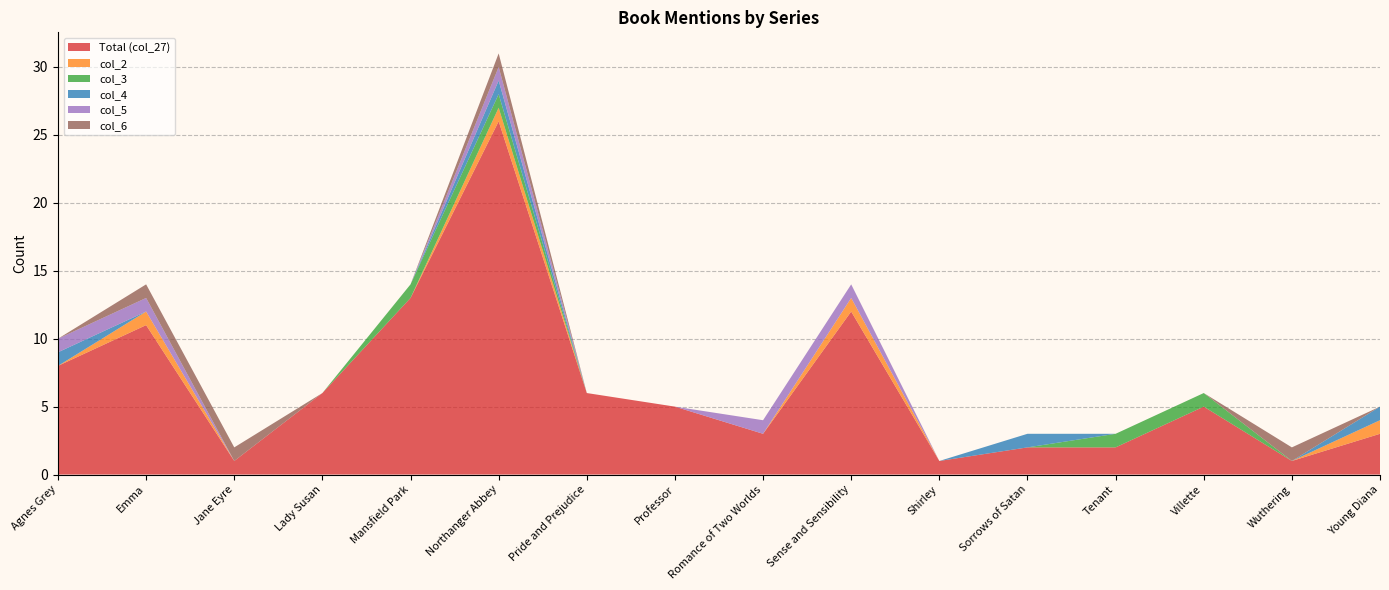

Reading left to right, transcribe all the data shown in this chart.

Total (col_27): Agnes Grey=8	Emma=11	Jane Eyre=1	Lady Susan=6	Mansfield Park=13	Northanger Abbey=26	Pride and Prejudice=6	Professor=5	Romance of Two Worlds=3	Sense and Sensibility=12	Shirley=1	Sorrows of Satan=2	Tenant=2	Villette=5	Wuthering=1	Young Diana=3
col_2: Agnes Grey=0	Emma=1	Jane Eyre=0	Lady Susan=0	Mansfield Park=0	Northanger Abbey=1	Pride and Prejudice=0	Professor=0	Romance of Two Worlds=0	Sense and Sensibility=1	Shirley=0	Sorrows of Satan=0	Tenant=0	Villette=0	Wuthering=0	Young Diana=1
col_3: Agnes Grey=0	Emma=0	Jane Eyre=0	Lady Susan=0	Mansfield Park=1	Northanger Abbey=1	Pride and Prejudice=0	Professor=0	Romance of Two Worlds=0	Sense and Sensibility=0	Shirley=0	Sorrows of Satan=0	Tenant=1	Villette=1	Wuthering=0	Young Diana=0
col_4: Agnes Grey=1	Emma=0	Jane Eyre=0	Lady Susan=0	Mansfield Park=0	Northanger Abbey=1	Pride and Prejudice=0	Professor=0	Romance of Two Worlds=0	Sense and Sensibility=0	Shirley=0	Sorrows of Satan=1	Tenant=0	Villette=0	Wuthering=0	Young Diana=1
col_5: Agnes Grey=1	Emma=1	Jane Eyre=0	Lady Susan=0	Mansfield Park=0	Northanger Abbey=1	Pride and Prejudice=0	Professor=0	Romance of Two Worlds=1	Sense and Sensibility=1	Shirley=0	Sorrows of Satan=0	Tenant=0	Villette=0	Wuthering=0	Young Diana=0
col_6: Agnes Grey=0	Emma=1	Jane Eyre=1	Lady Susan=0	Mansfield Park=0	Northanger Abbey=1	Pride and Prejudice=0	Professor=0	Romance of Two Worlds=0	Sense and Sensibility=0	Shirley=0	Sorrows of Satan=0	Tenant=0	Villette=0	Wuthering=1	Young Diana=0